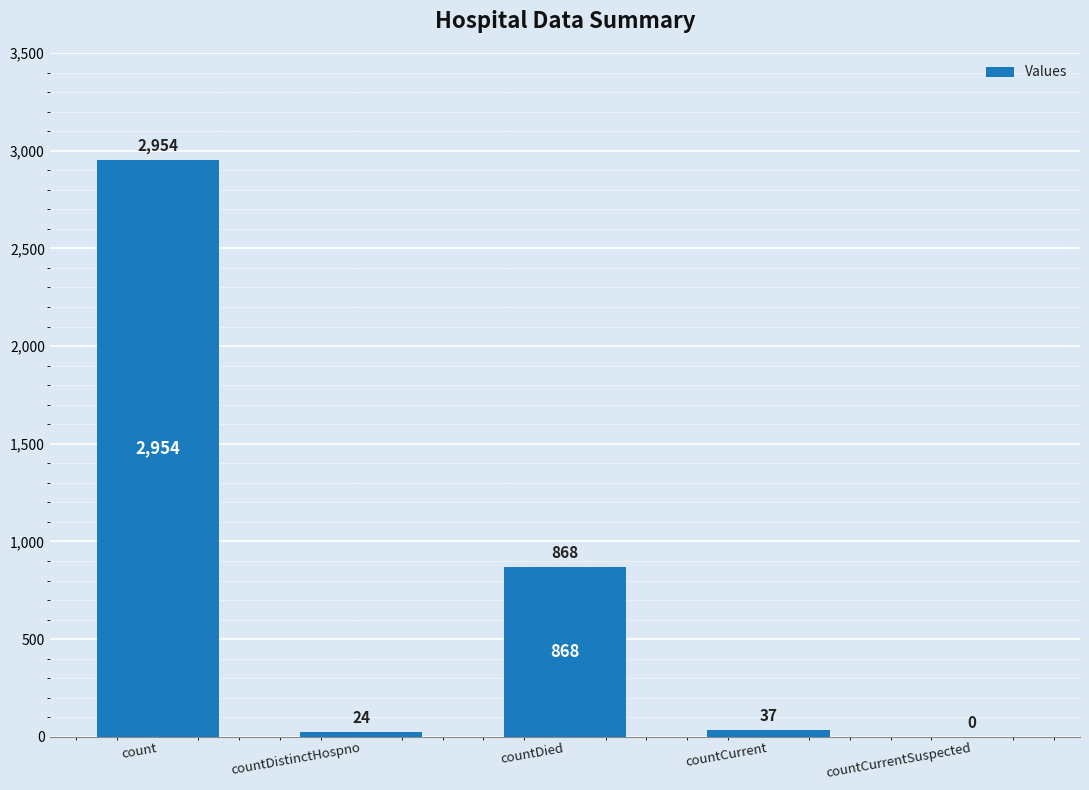

Where does the data first go above 37?

count